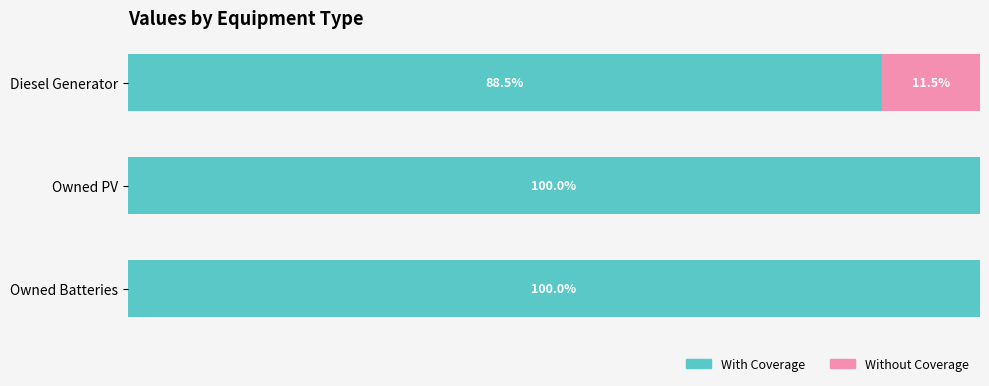

What are all the series names shown in the legend?

With Coverage, Without Coverage